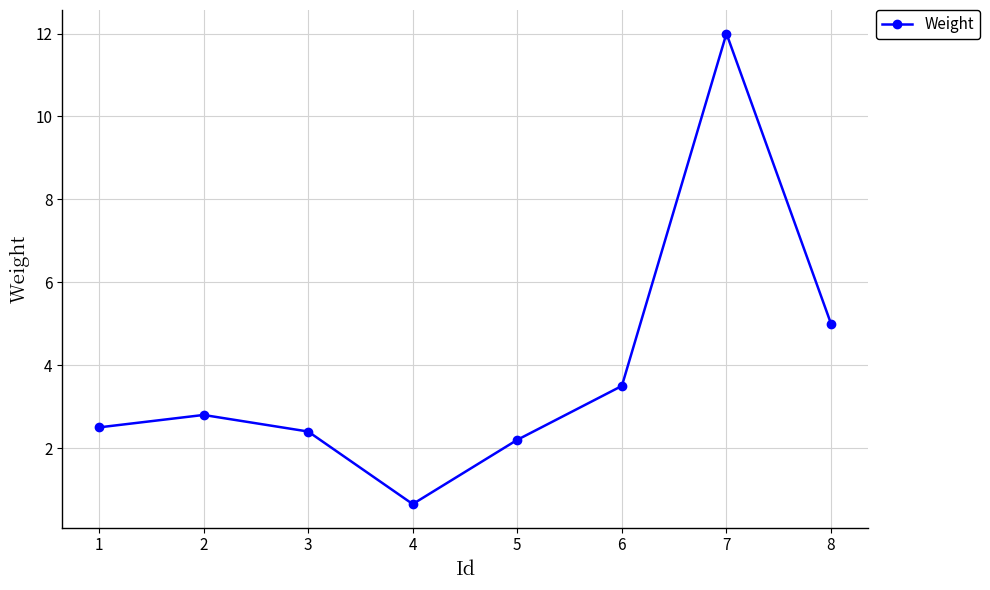

Approximately how many times larger is the value at 5 compared to 6?

0.6